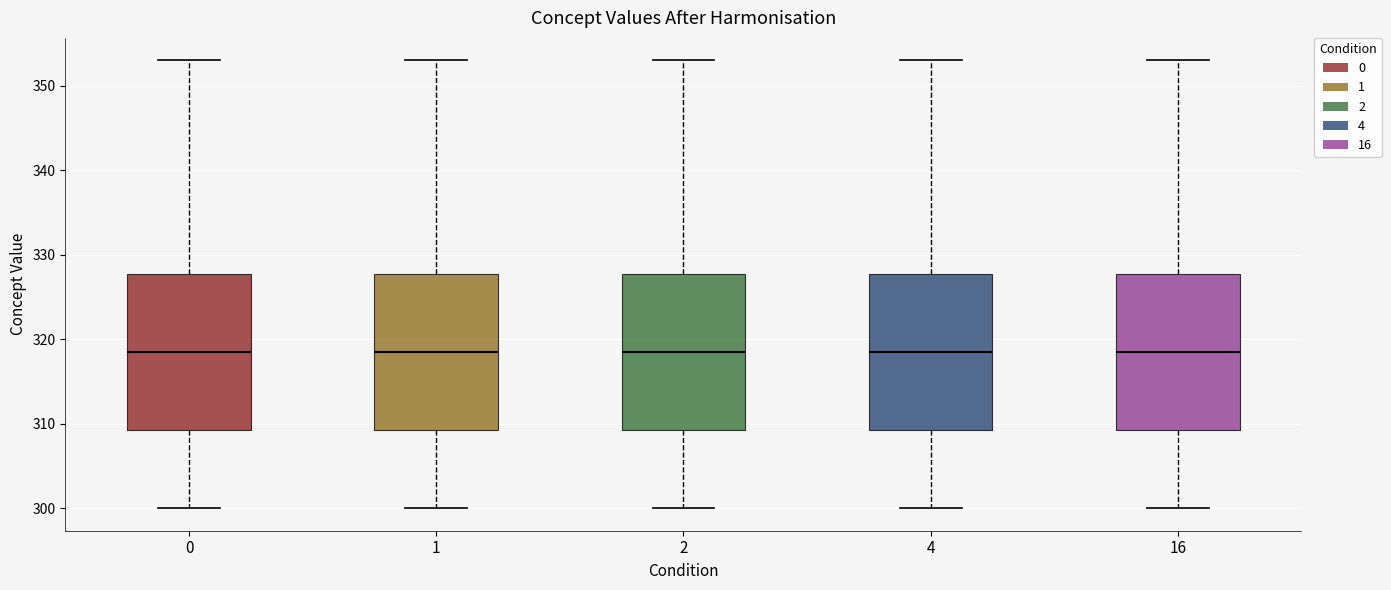

Reading left to right, read every box against the y-axis: the position of its median line, the range the box covers, and the ends of its whiskers. The values are not printed on the chart, so give them approximately, as read against the axis.

0: median 319, box 309 to 328, whiskers 300 to 353
1: median 319, box 309 to 328, whiskers 300 to 353
2: median 319, box 309 to 328, whiskers 300 to 353
4: median 319, box 309 to 328, whiskers 300 to 353
16: median 319, box 309 to 328, whiskers 300 to 353